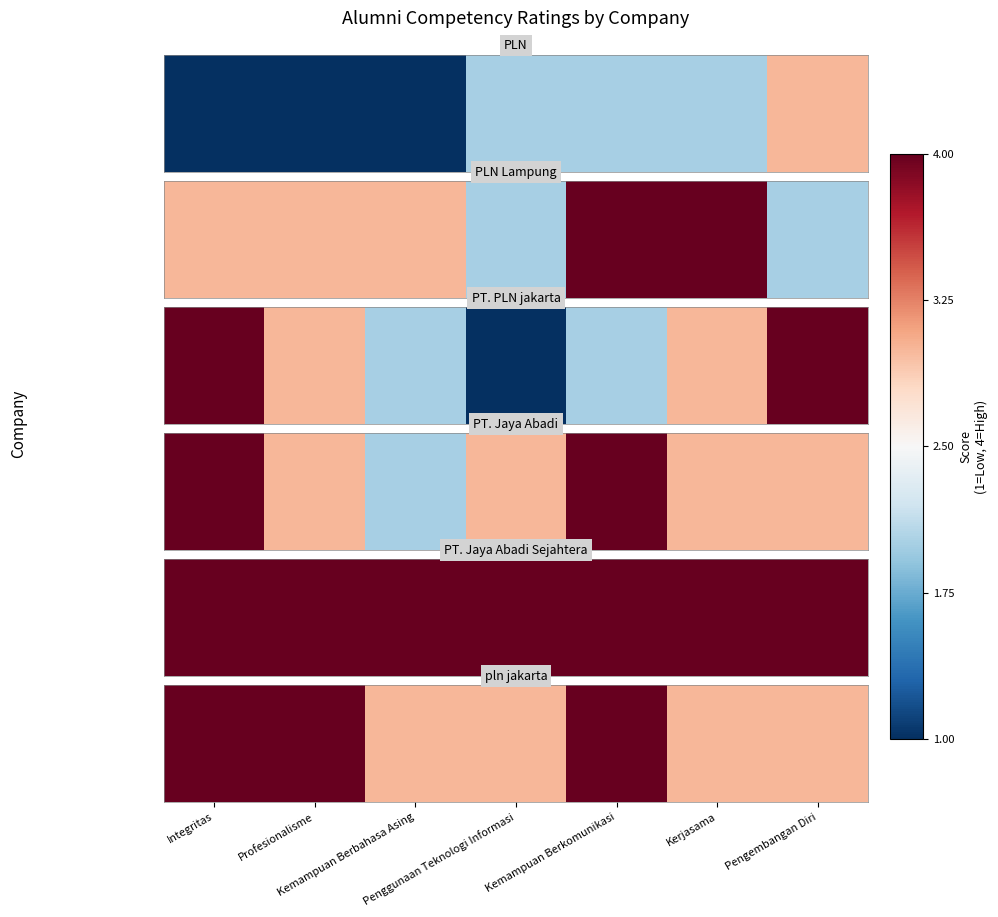

Rank the categories by value from lowest to highest.

Kemampuan Berbahasa Asing, Penggunaan Teknologi Informasi, Kerjasama, Pengembangan Diri, Integritas, Profesionalisme, Kemampuan Berkomunikasi